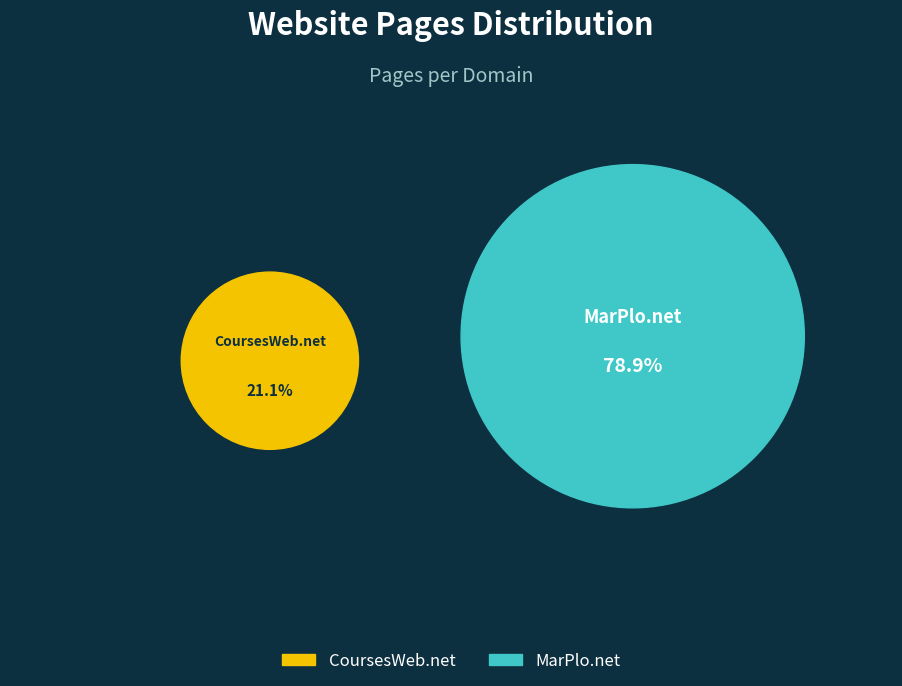

Is it true that CoursesWeb.net is 29% of the pie?

False